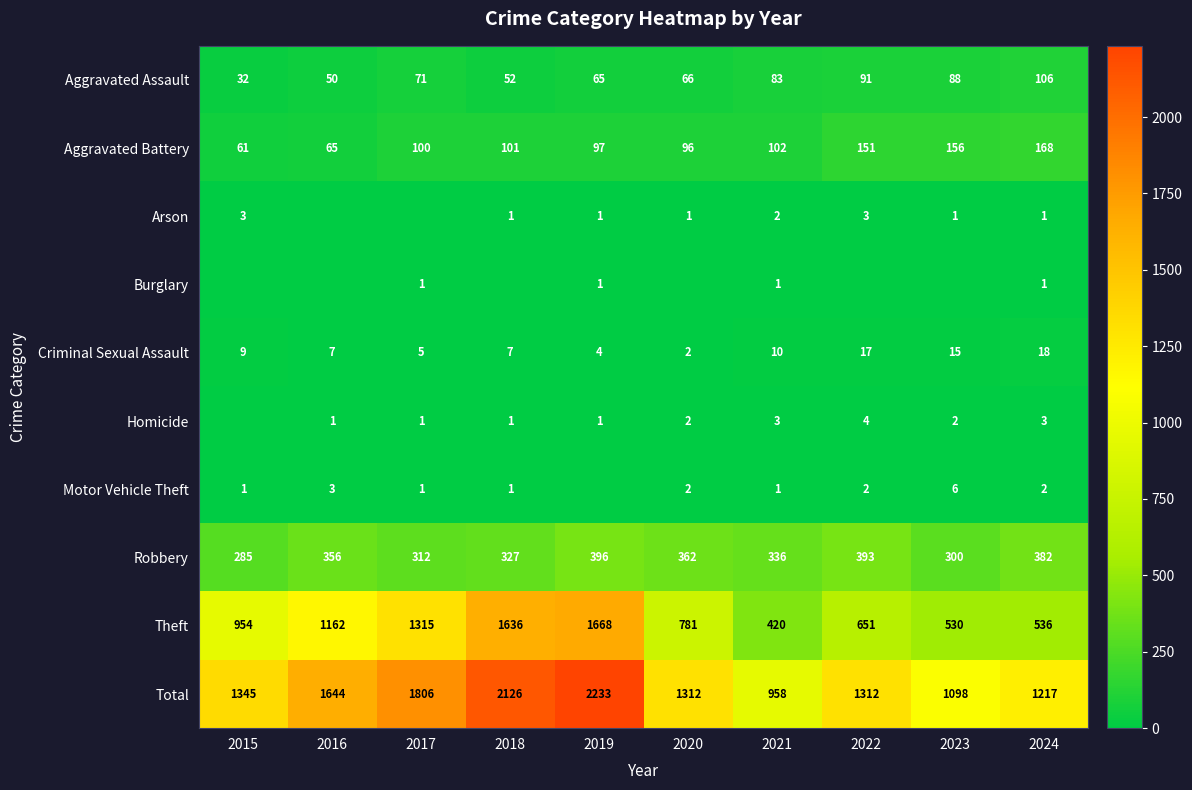

At which category is the sum across all series the highest?

2019